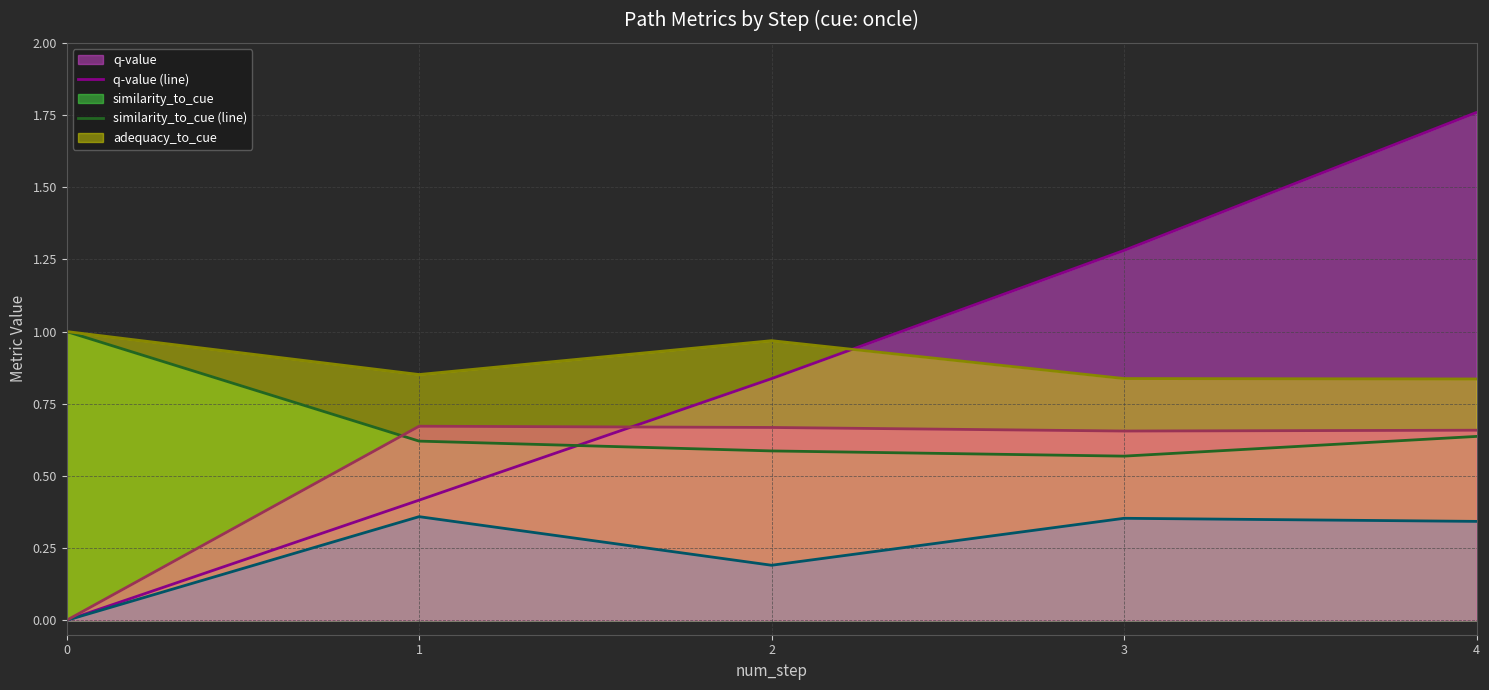

True or false: similarity_to_cue (line) has a value of 1.0 at 2.

False